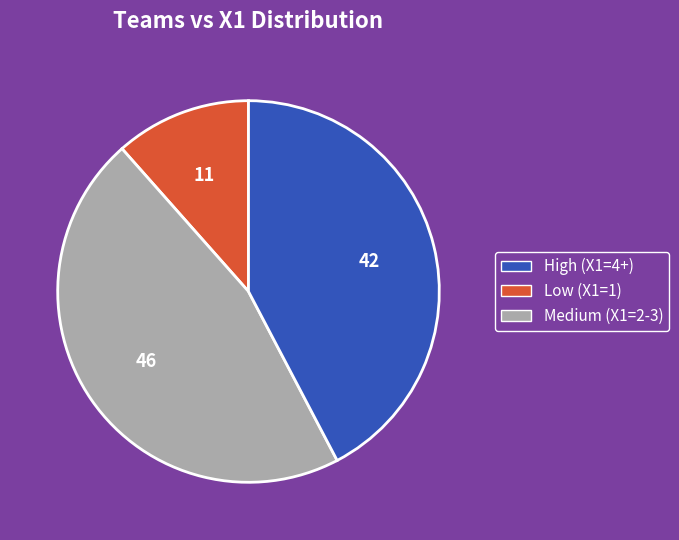

Is there any slice that represents more than half of the pie?

No